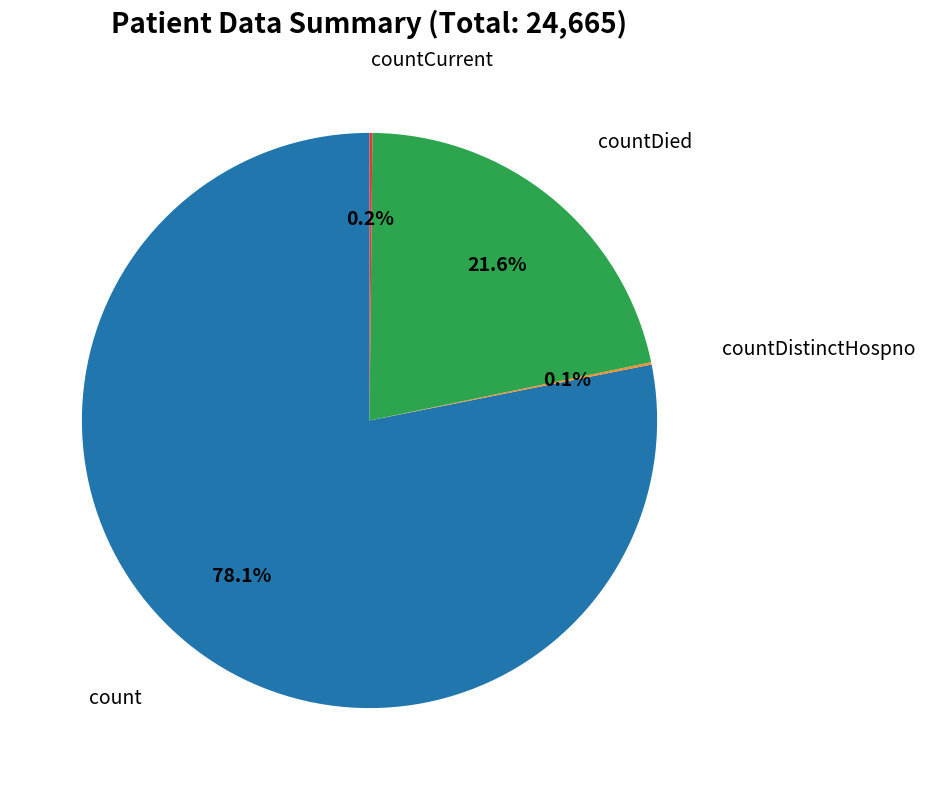

Does any single category account for the majority?

Yes